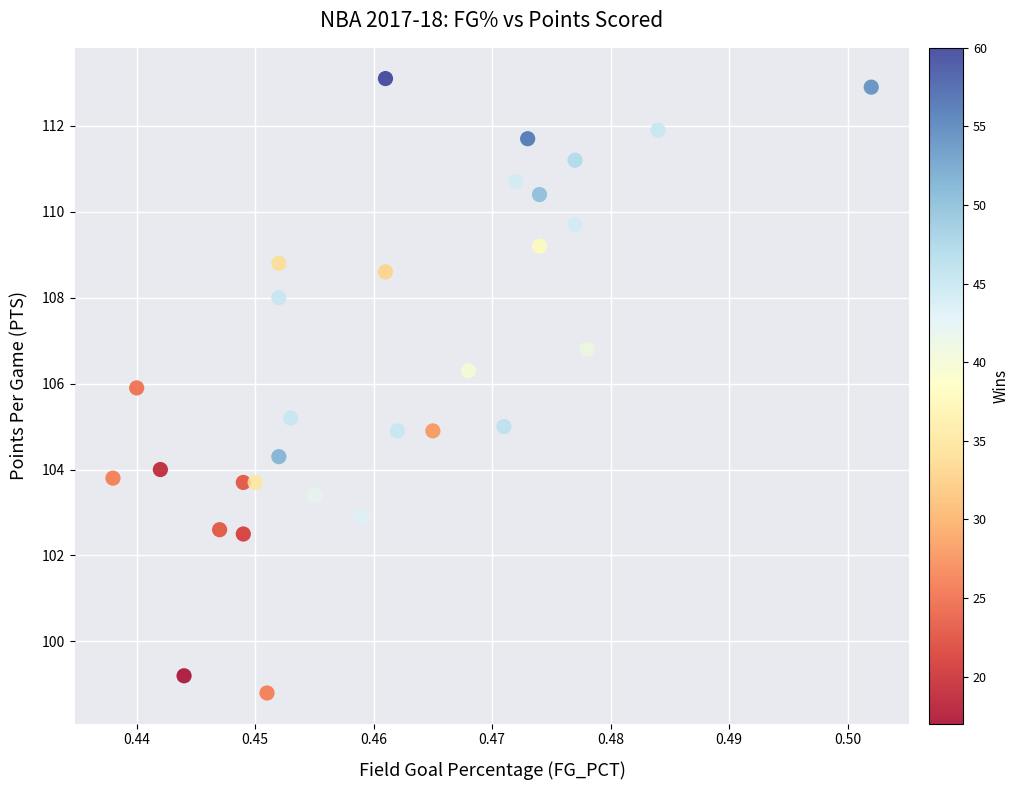

List the coordinates of all points as (Y, X) pairs, reading left to right.

(103.8, 0.4)  (105.9, 0.4)  (104.0, 0.4)  (99.2, 0.4)  (102.6, 0.4)  (103.7, 0.4)  (102.5, 0.4)  (103.7, 0.5)  (98.8, 0.5)  (104.3, 0.5)  (108.8, 0.5)  (108.0, 0.5)  (105.2, 0.5)  (103.4, 0.5)  (102.9, 0.5)  (113.1, 0.5)  (108.6, 0.5)  (104.9, 0.5)  (104.9, 0.5)  (106.3, 0.5)  (105.0, 0.5)  (110.7, 0.5)  (111.7, 0.5)  (109.2, 0.5)  (110.4, 0.5)  (111.2, 0.5)  (109.7, 0.5)  (106.8, 0.5)  (111.9, 0.5)  (112.9, 0.5)